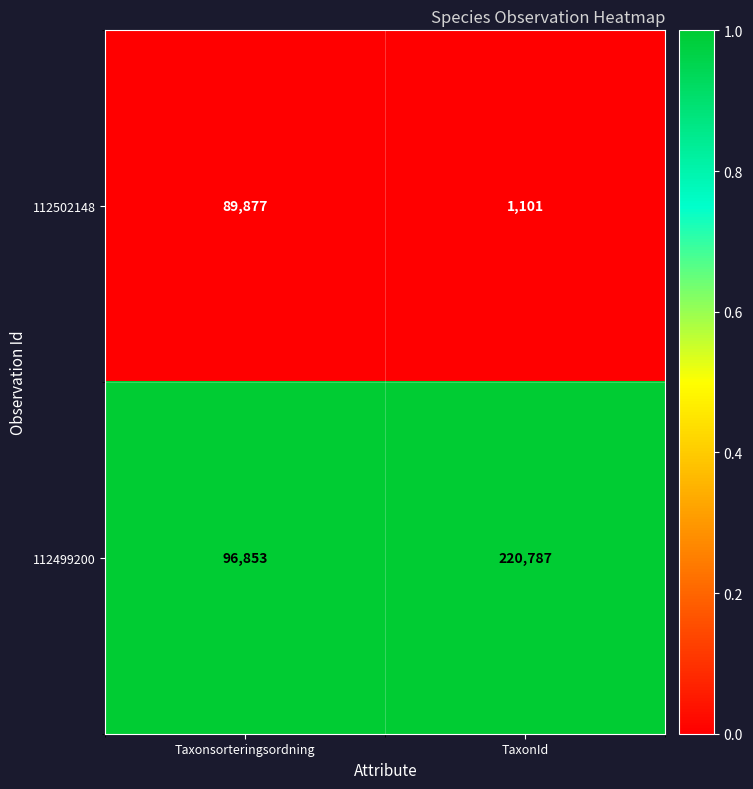

Reading right to left, what are all the values shown in this chart?

112502148: 1101	89877
112499200: 220787	96853